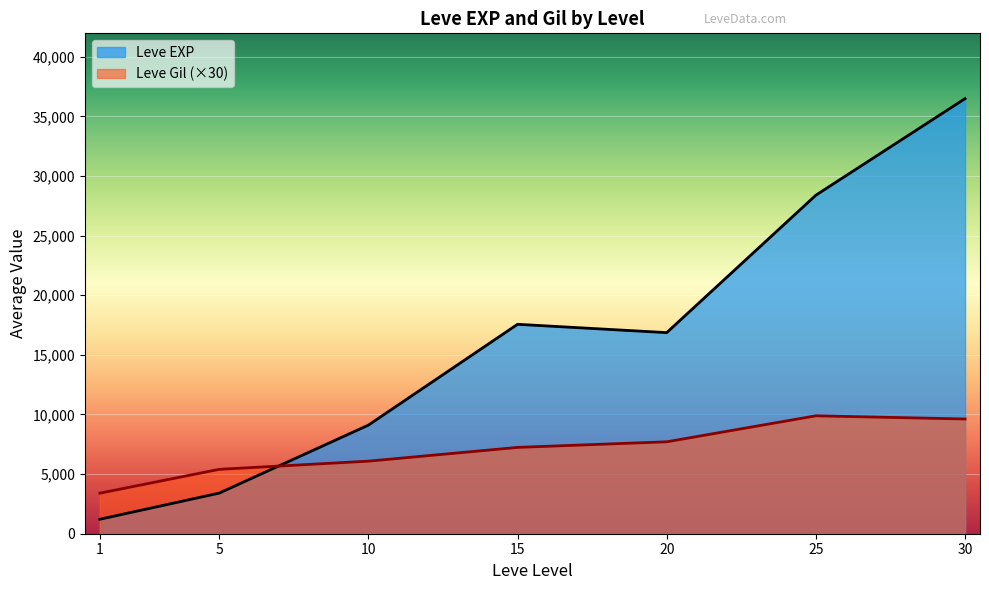

What is the total value across all series at 10?

15191.7